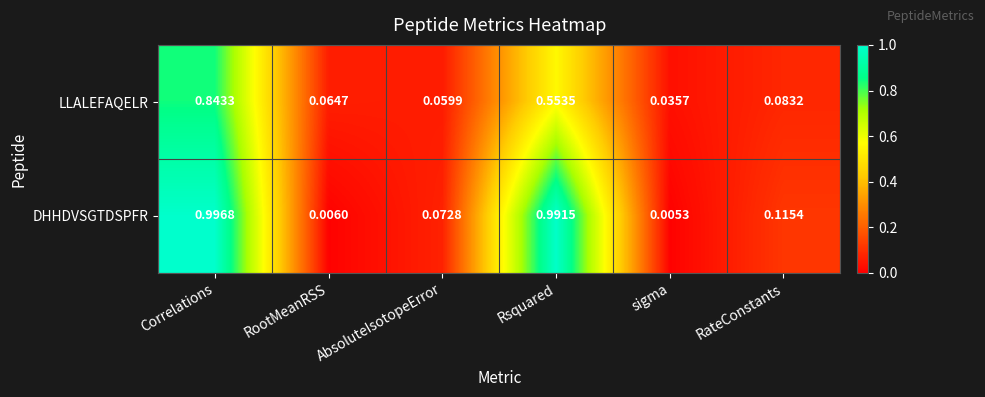

List the series in order of their peak value, highest first.

DHHDVSGTDSPFR, LLALEFAQELR